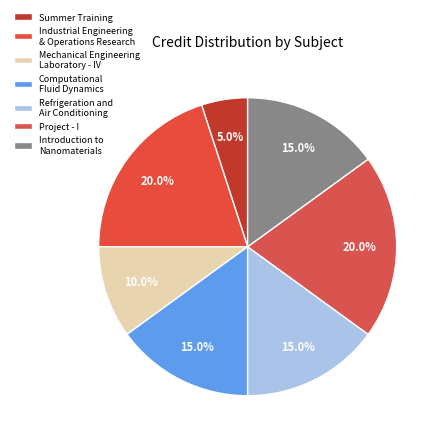

Count the number of slices in the pie.

7